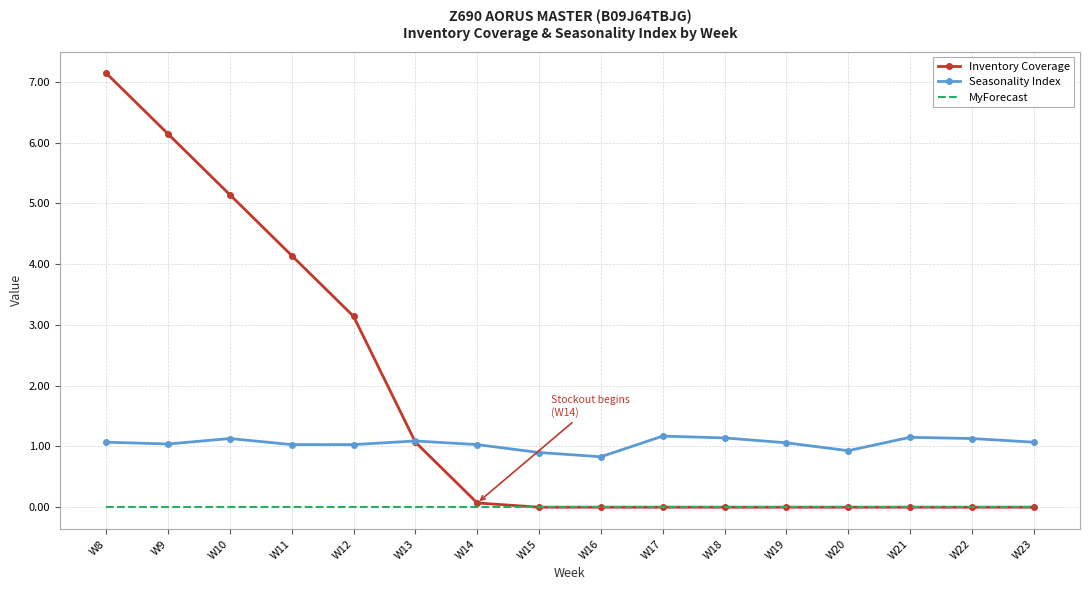

The Inventory Coverage series shows 0.1 at W14. True or false?

True